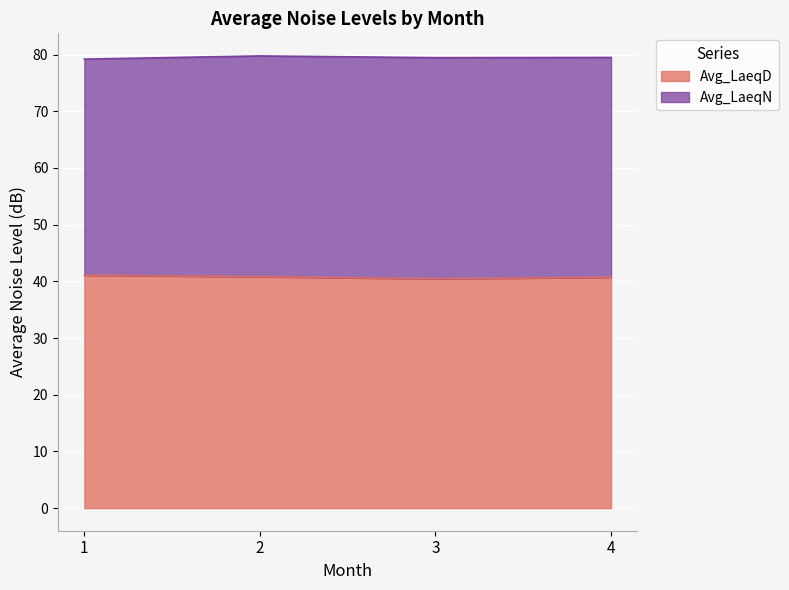

What is the difference between the second highest and second lowest values?

0.1